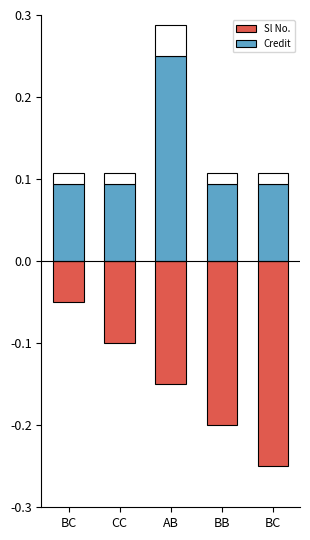

What are all the series names shown in the legend?

Sl No., Credit